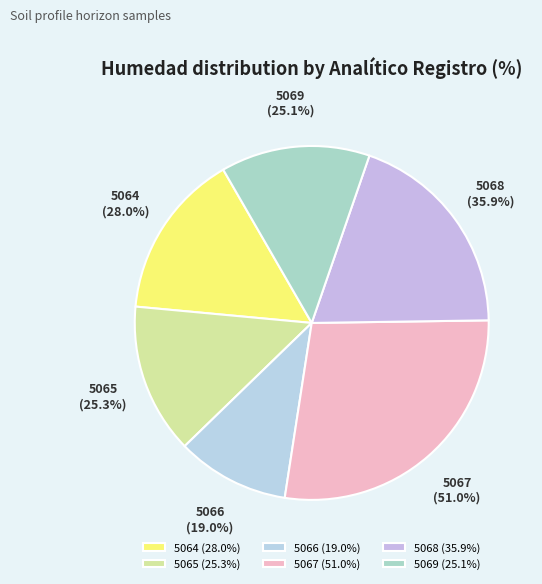

What portion of the pie excludes 5064?

84.8%